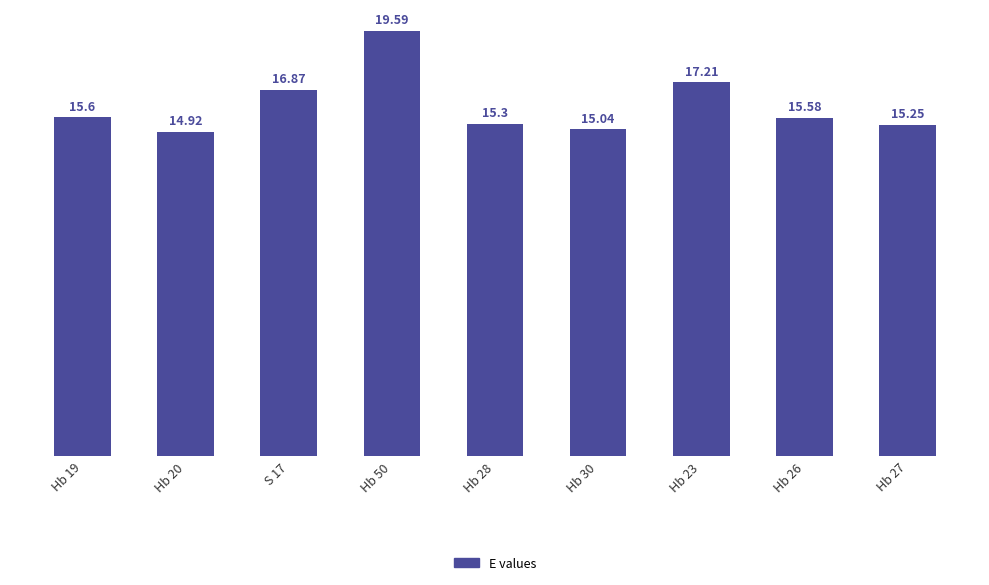

List the labels in order of value, largest first.

Hb 50, Hb 23, S 17, Hb 19, Hb 26, Hb 28, Hb 27, Hb 30, Hb 20